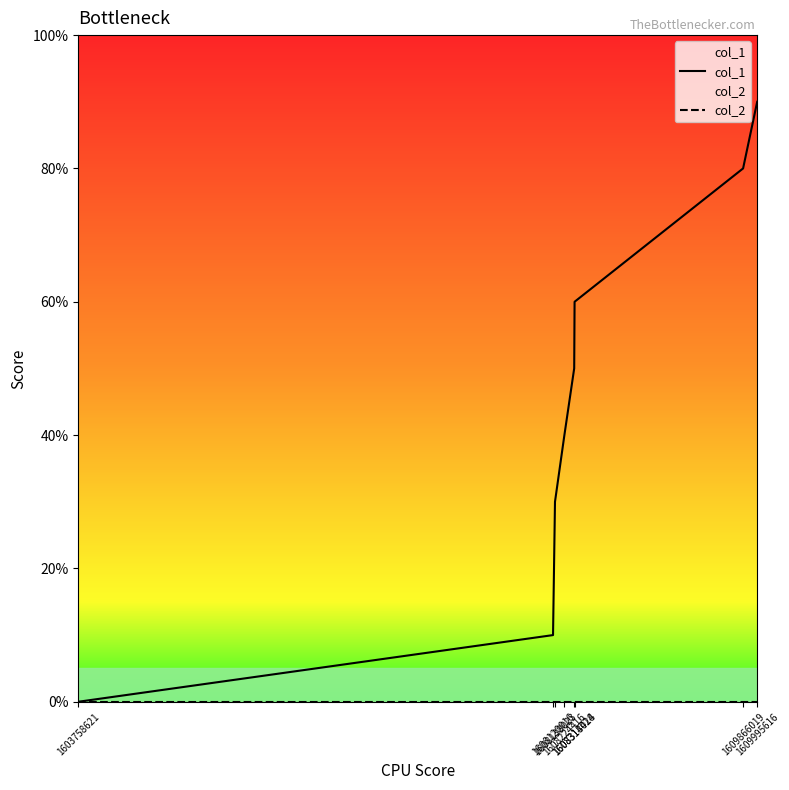

Rank the series at 1609995616 from lowest to highest value.

col_2, col_1